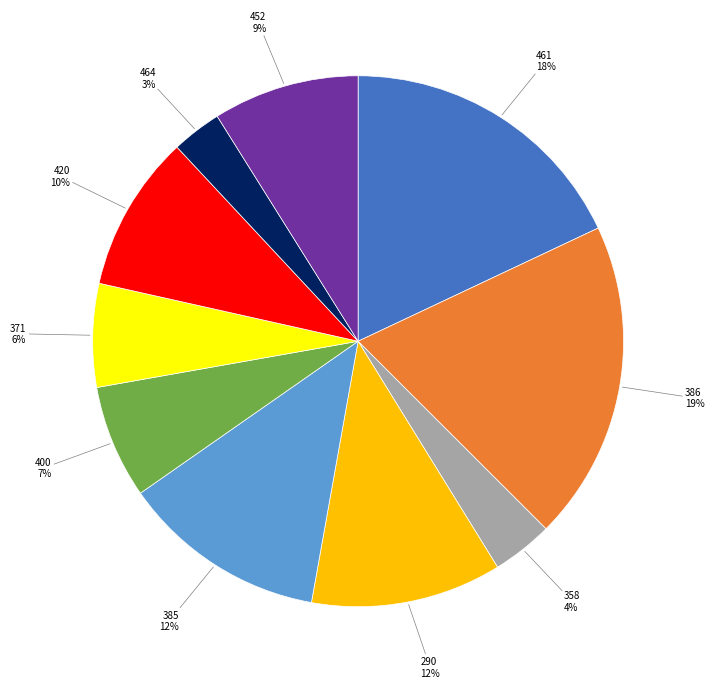

To the nearest percent, what is the combined percentage of 461 and 400?

25%